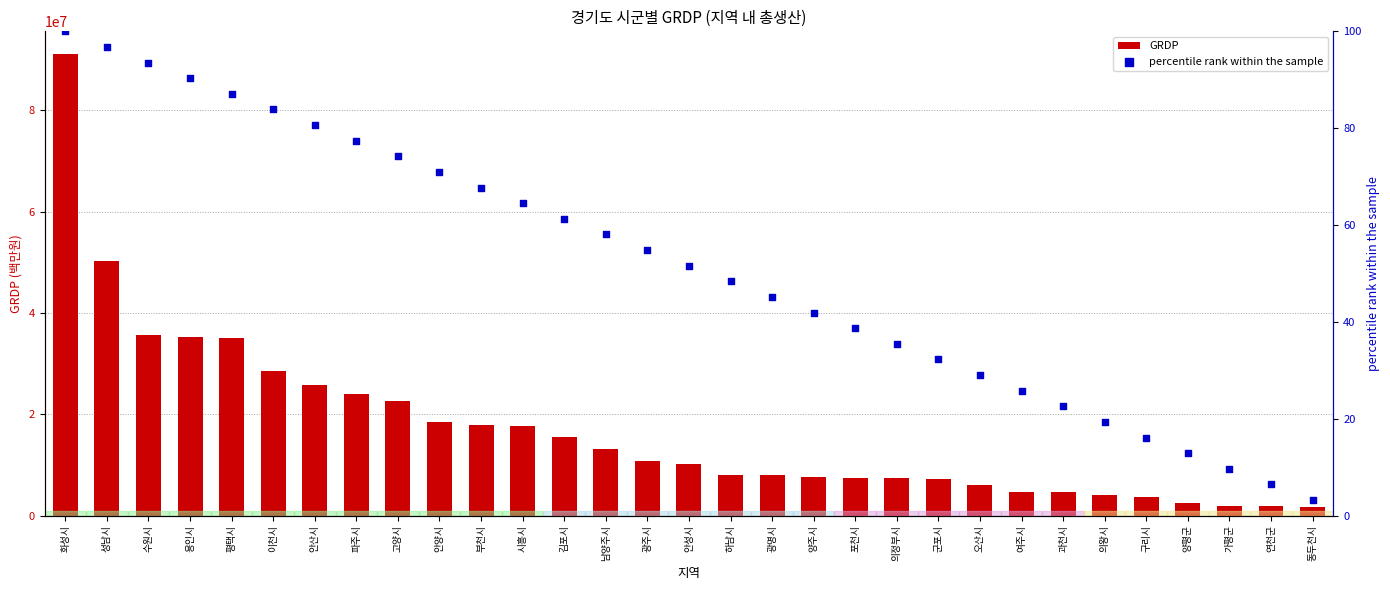

Which series contains the lowest Y value?

percentile rank within the sample